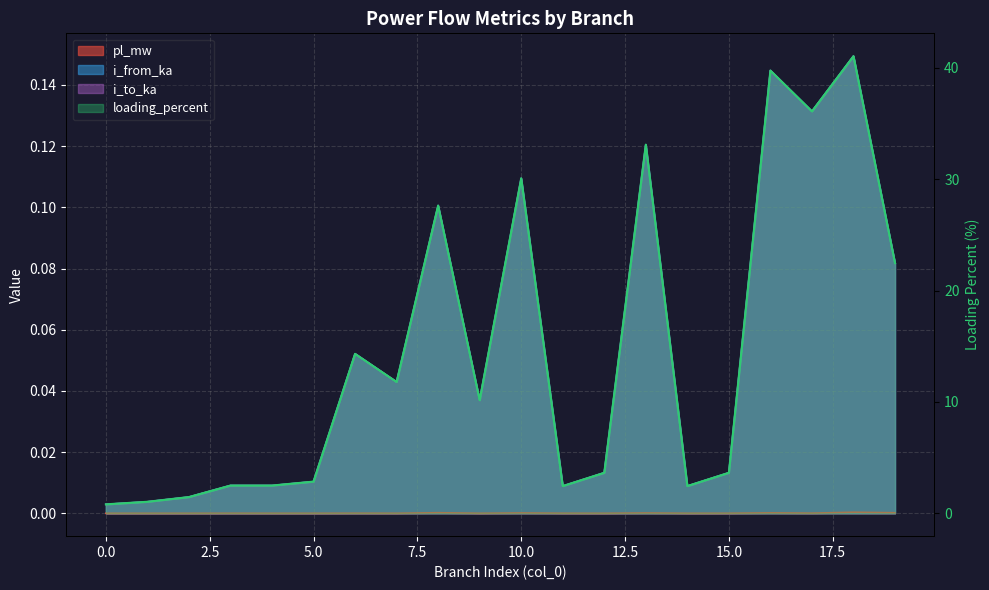

Which has a higher value, 2 or 8?

8